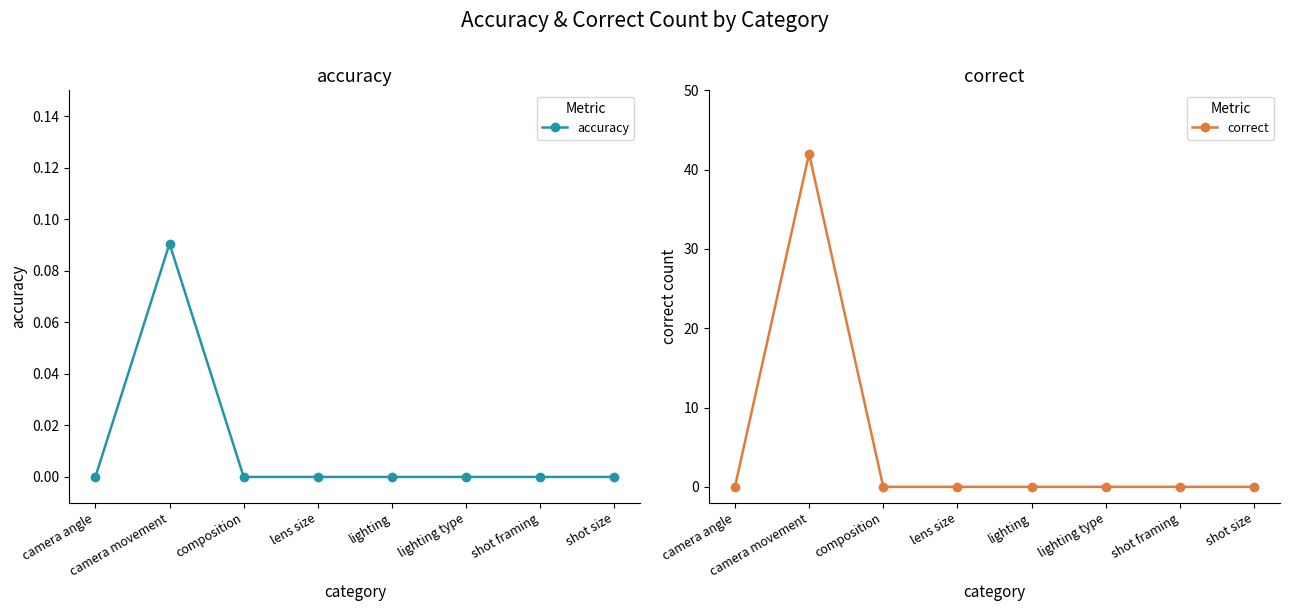

How many lines are shown in the chart?

2